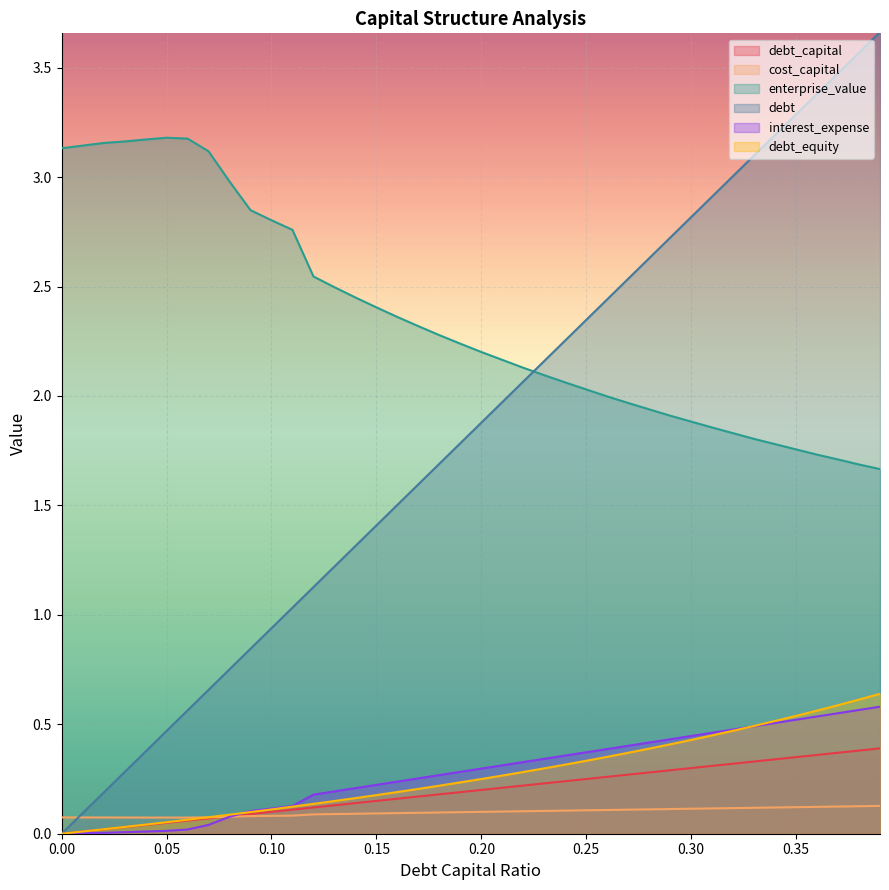

Between 0.35 and 0.25, which is larger?

0.35